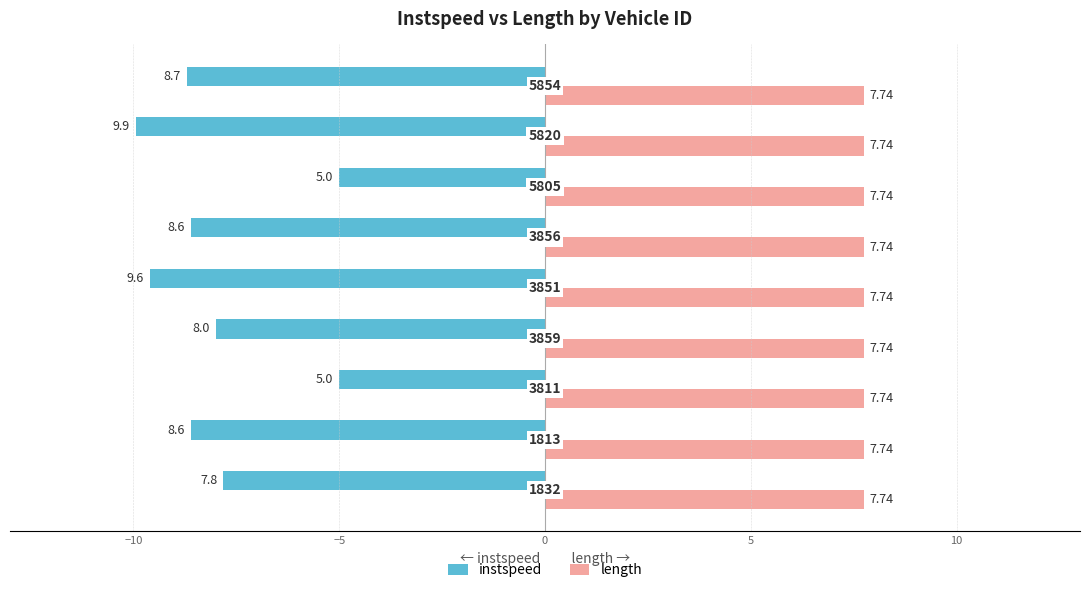

What are all the series names shown in the legend?

instspeed, length